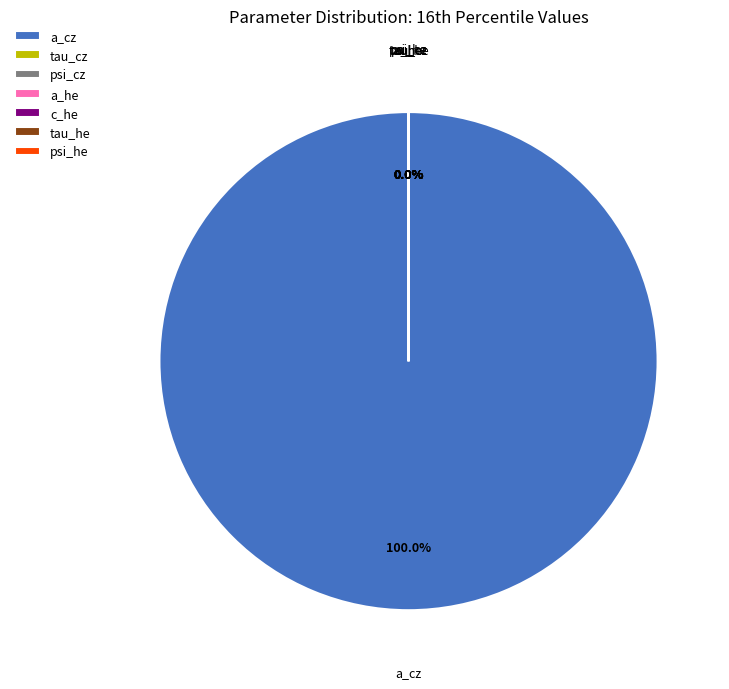

How many slices are in this pie chart?

7